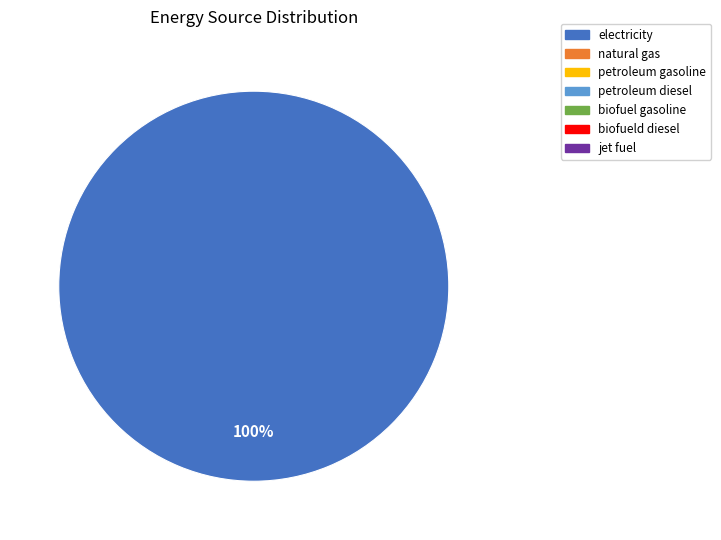

Is there a majority slice in this chart?

Yes